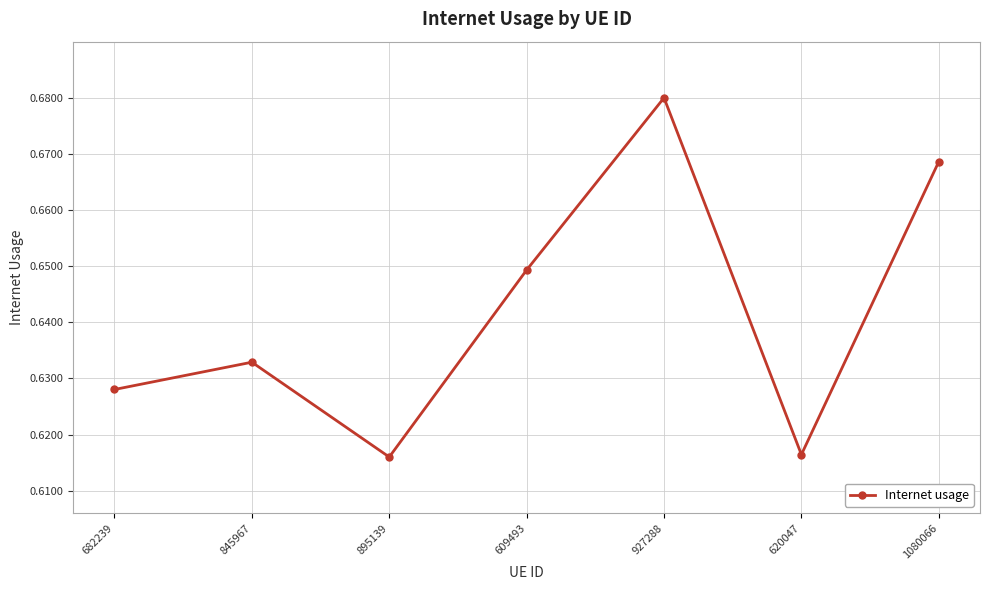

Which category has the highest value across all series?

927288